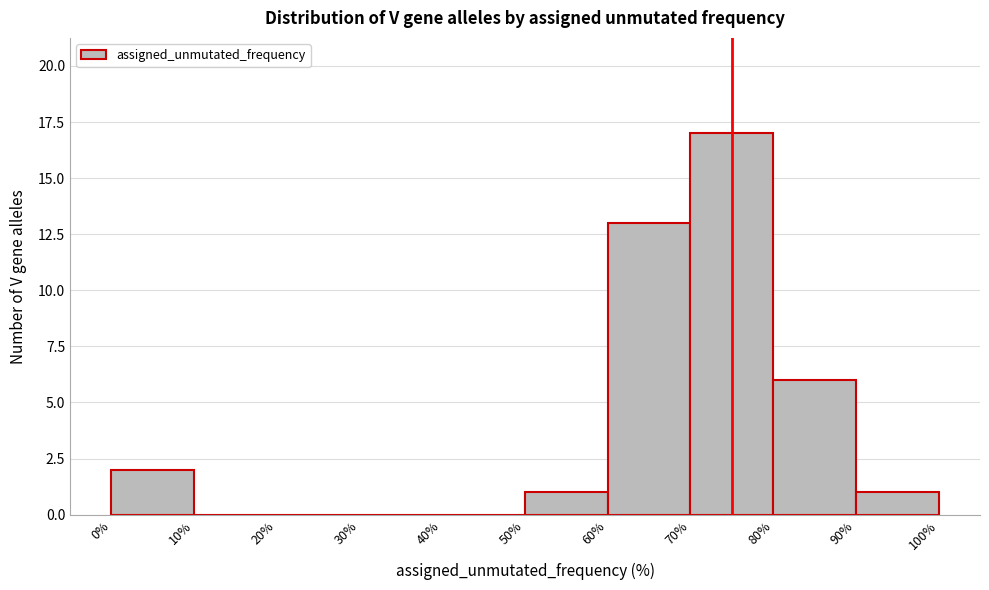

Reading left to right, transcribe this chart: for each bar, give the range it covers on the x-axis and its height. The values are not printed on the chart, so give them approximately, as read against the axis.

0% to 10%: 2
10% to 20%: 0
20% to 30%: 0
30% to 40%: 0
40% to 50%: 0
50% to 60%: 1
60% to 70%: 13
70% to 80%: 17
80% to 90%: 6
90% to 100%: 1